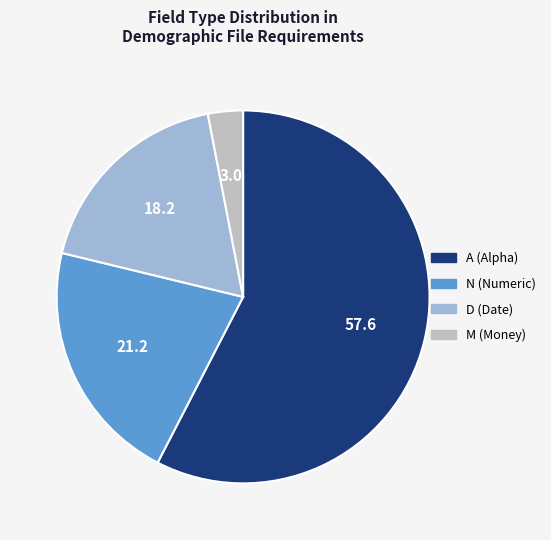

Between D (Date) and A (Alpha), which is larger?

A (Alpha)